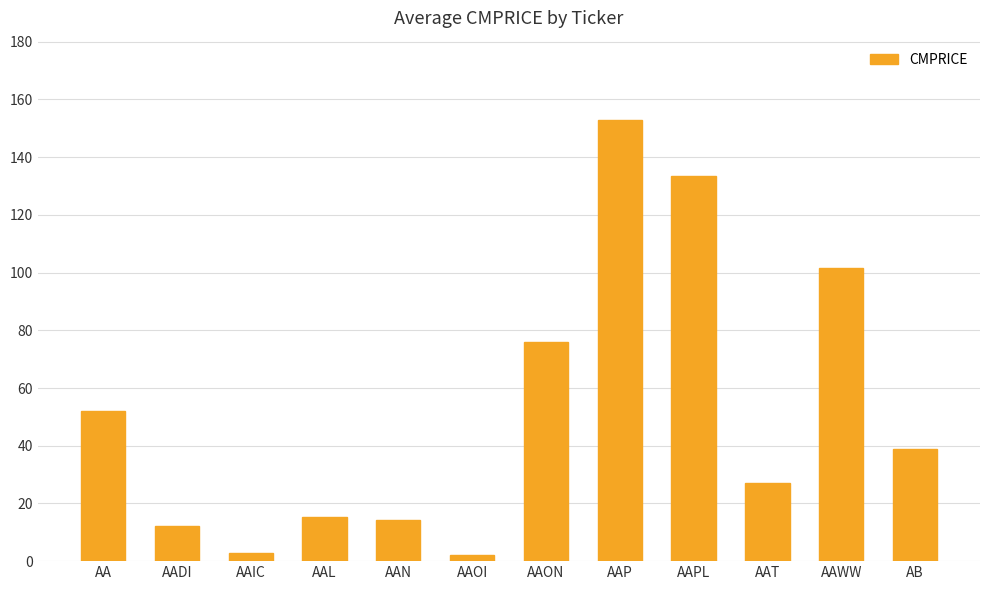

What is the label of the 8th bar from the right?

AAN